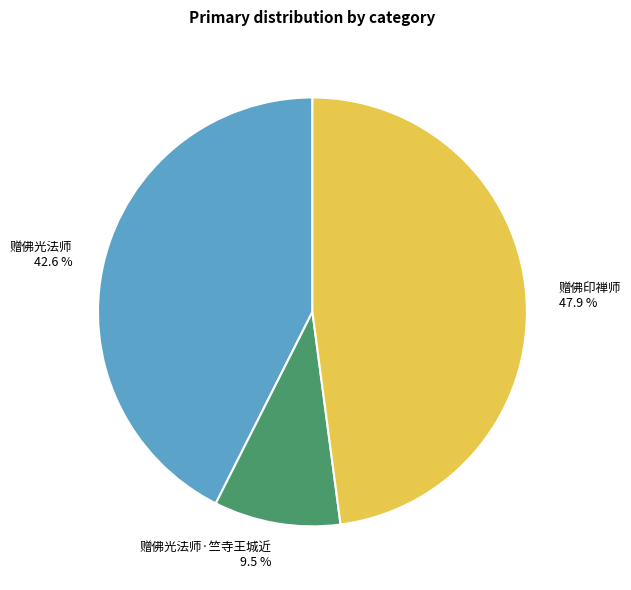

Approximately how many times larger is the value at 赠佛印禅师 compared to 赠佛光法师·竺寺王城近?

5.0